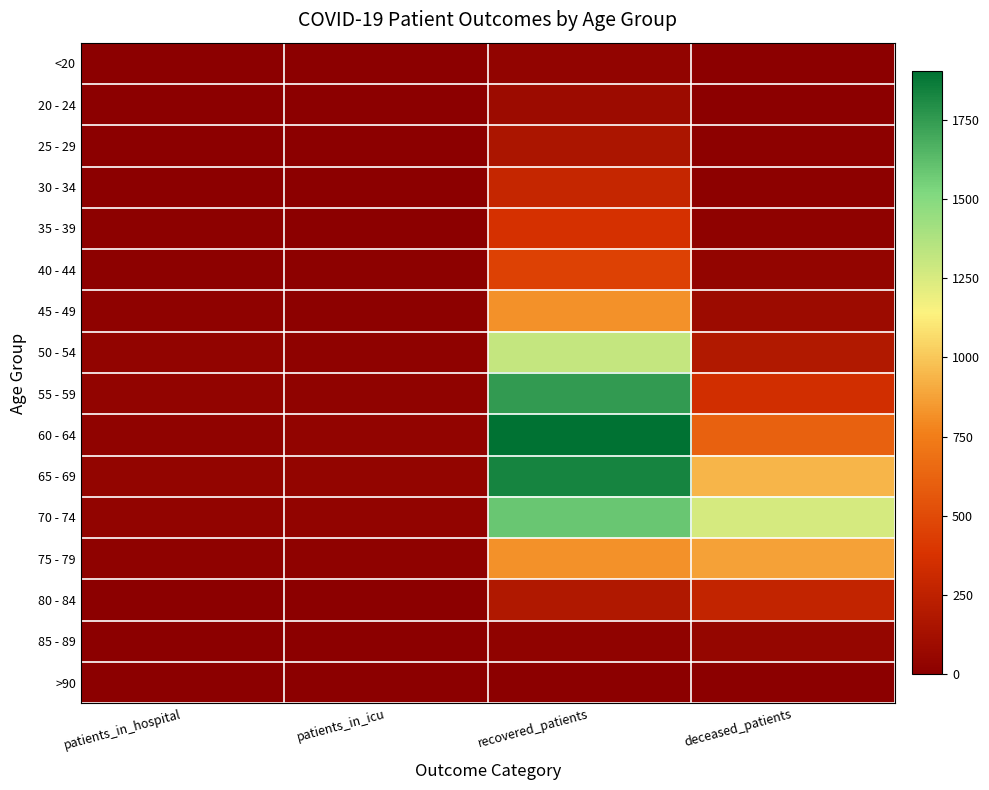

How many series are shown in this chart?

16